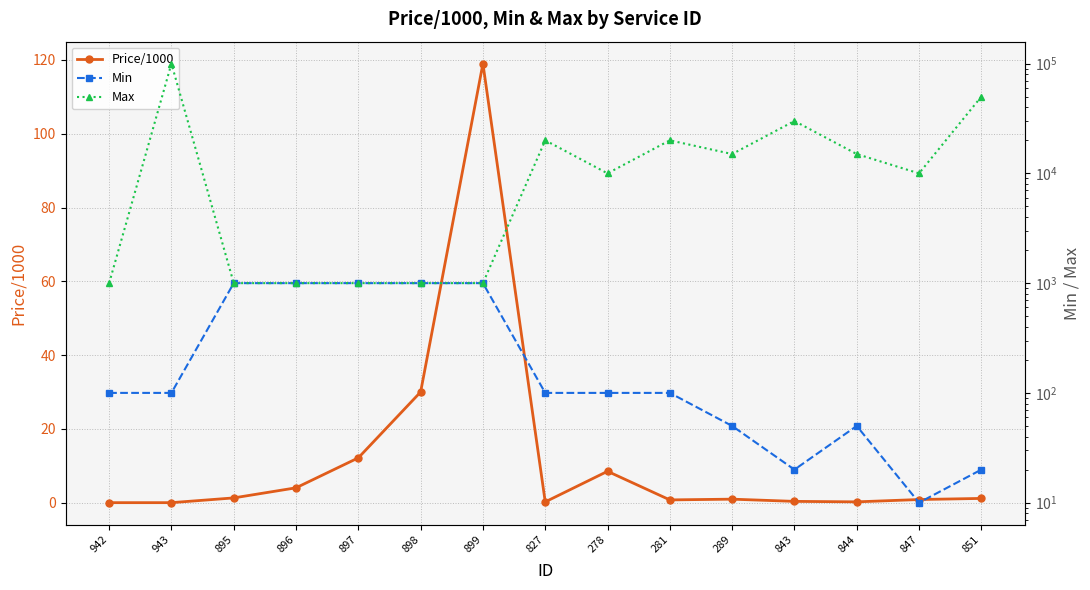

What is the sum of the Min values at 843 and 827?

120.0